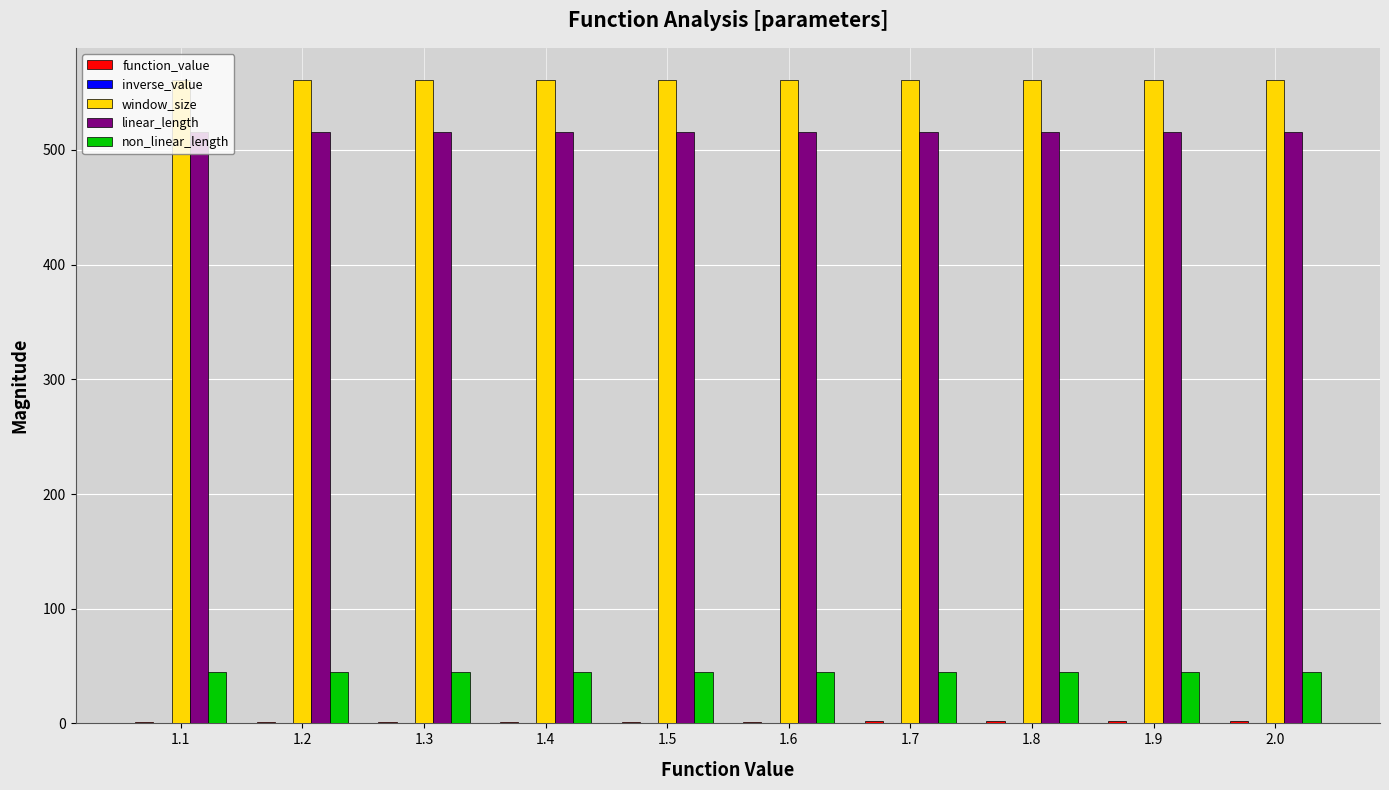

Which series has the largest total across all categories?

window_size